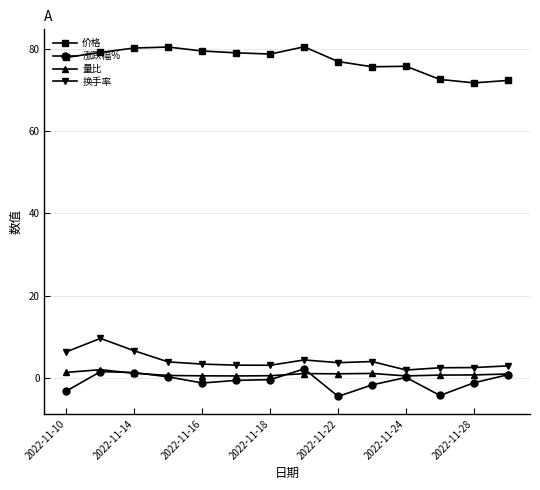

What is the value of the 价格 point at the 3rd from the left?

80.2